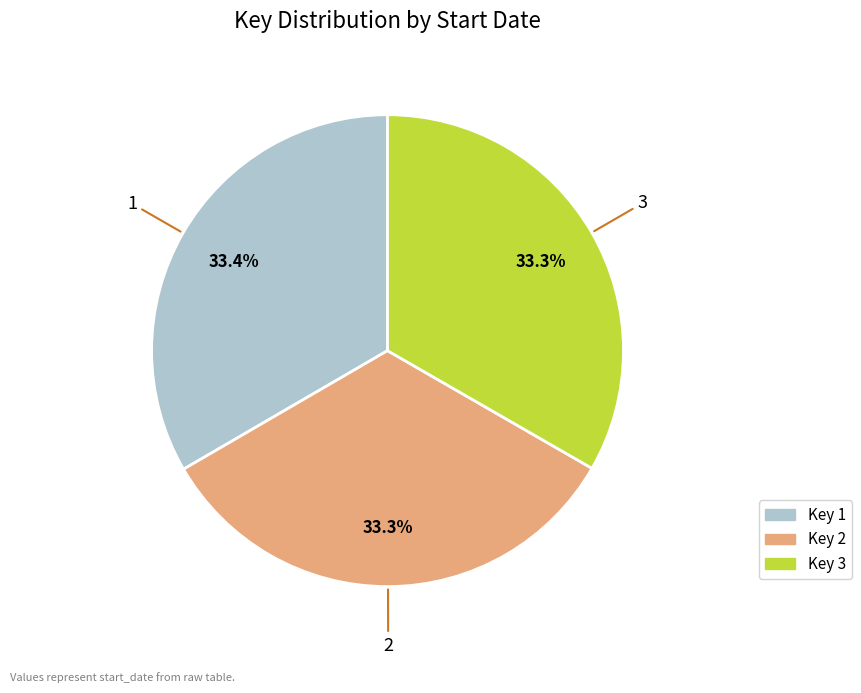

What percentage do 3 and 1 together represent?

66.7%